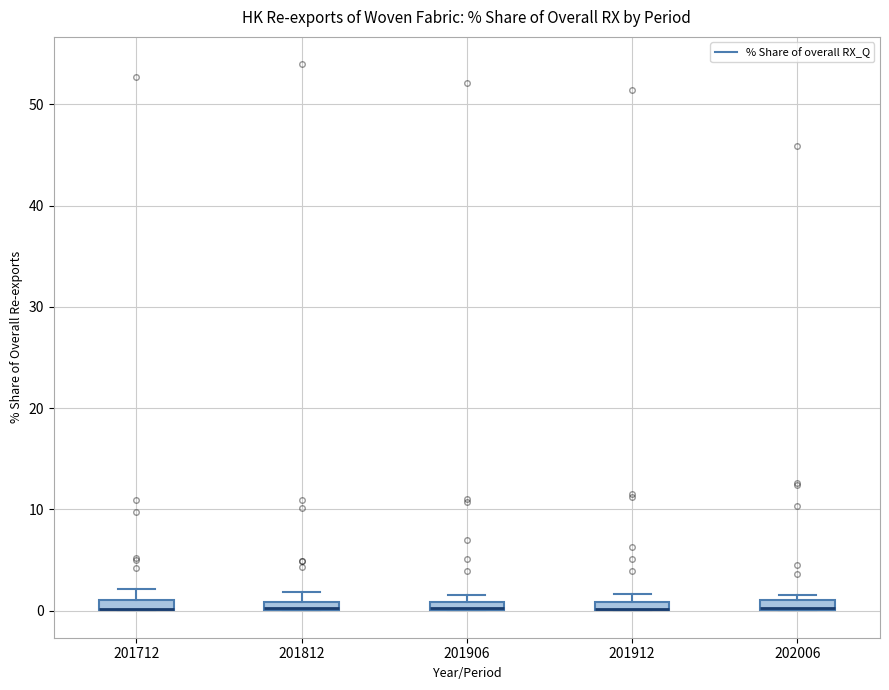

Where is the lower edge of the box at x = 201906 on the y-axis? The values are not printed on the chart, so give them approximately, as read against the axis.

0